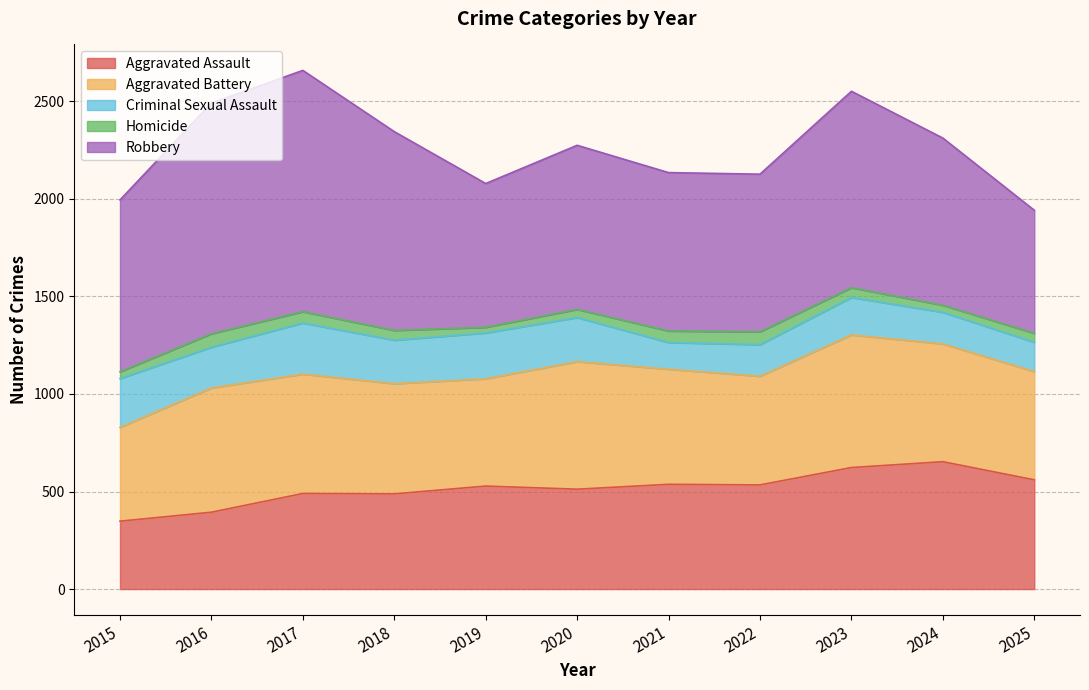

Which has a higher value, 2024 or 2020?

2024